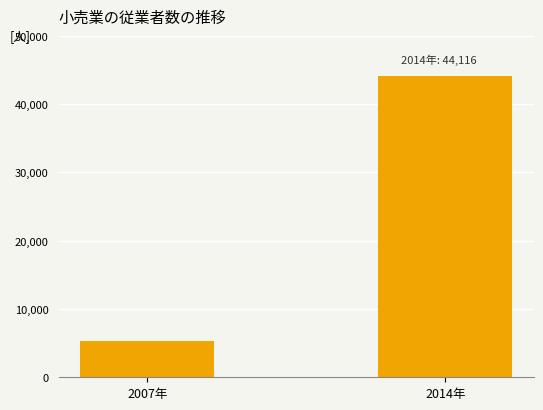

How many data points are less than 44116?

1